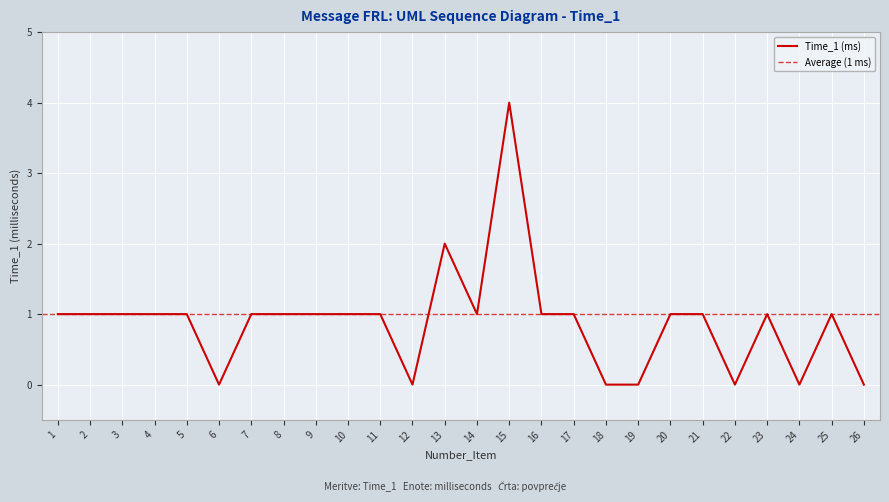

What is the average value?

1